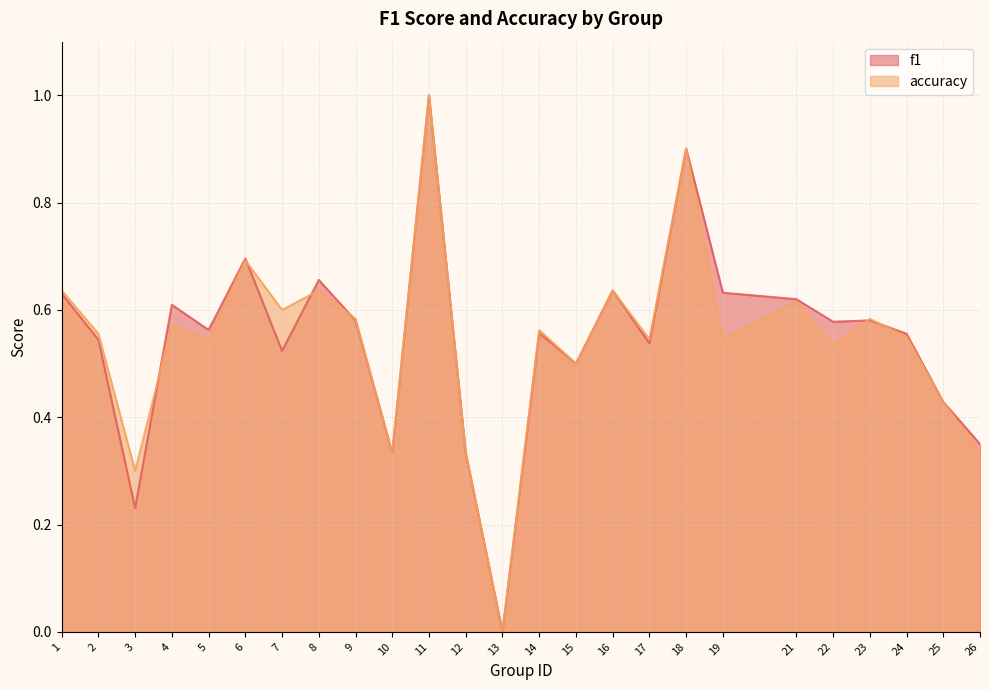

True or false: f1 and accuracy cross at least once.

True